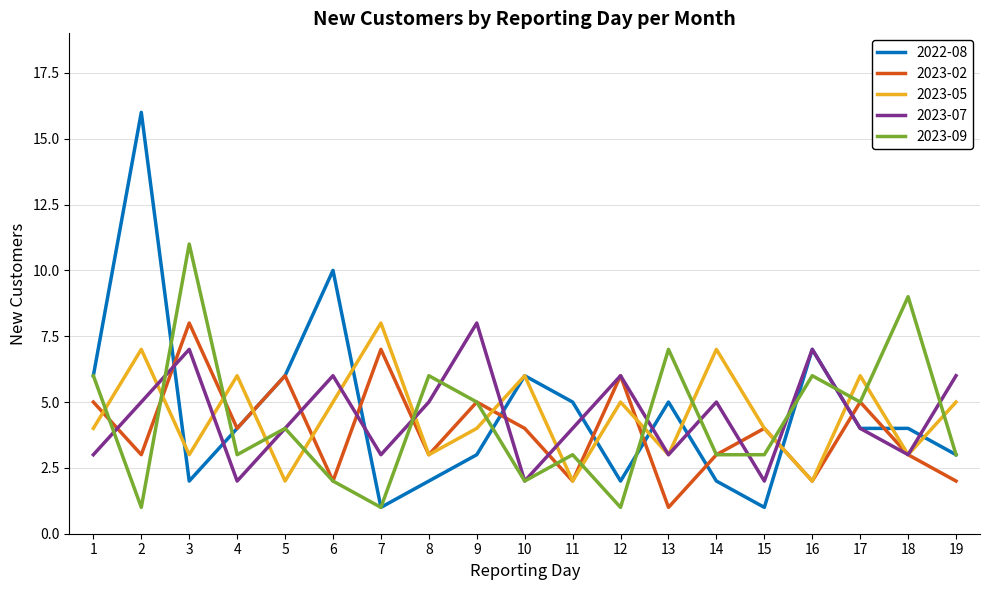

Is this an area chart (filled region under the line)?

No